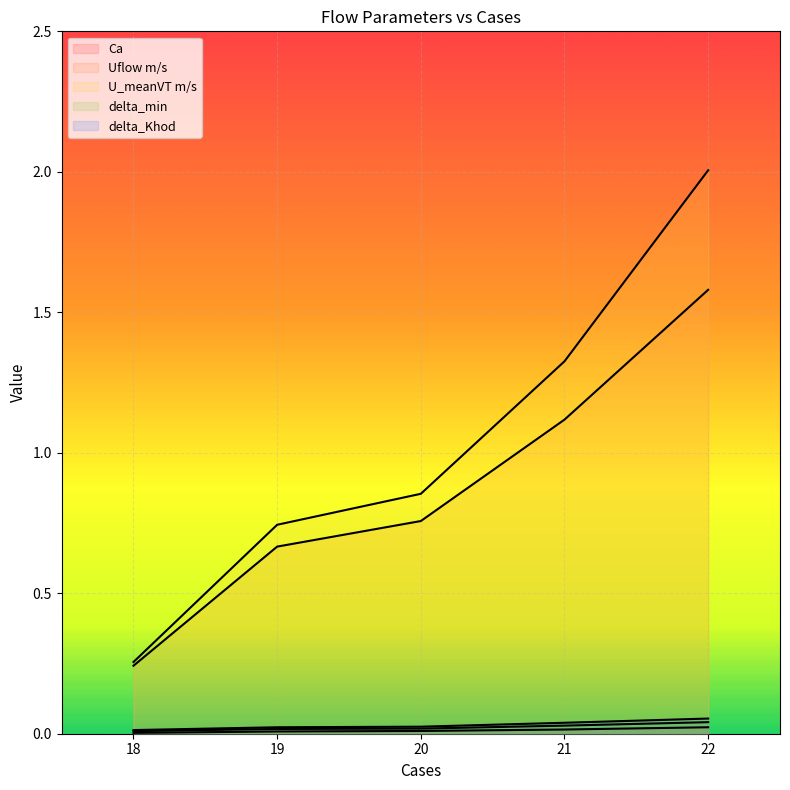

Is it true that U_meanVT m/s equals 0.5 at 19?

False